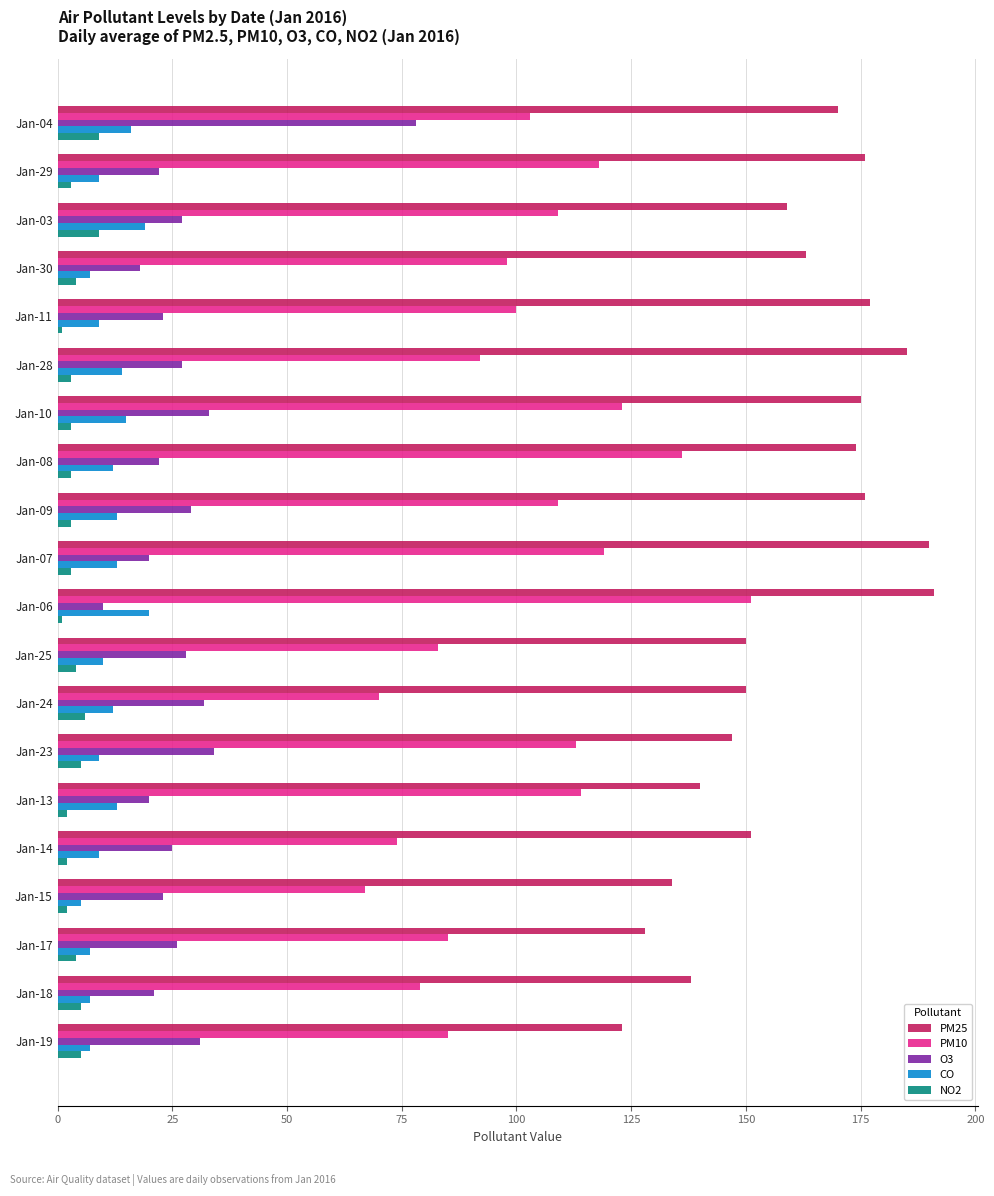

How many data points does each series have?

20